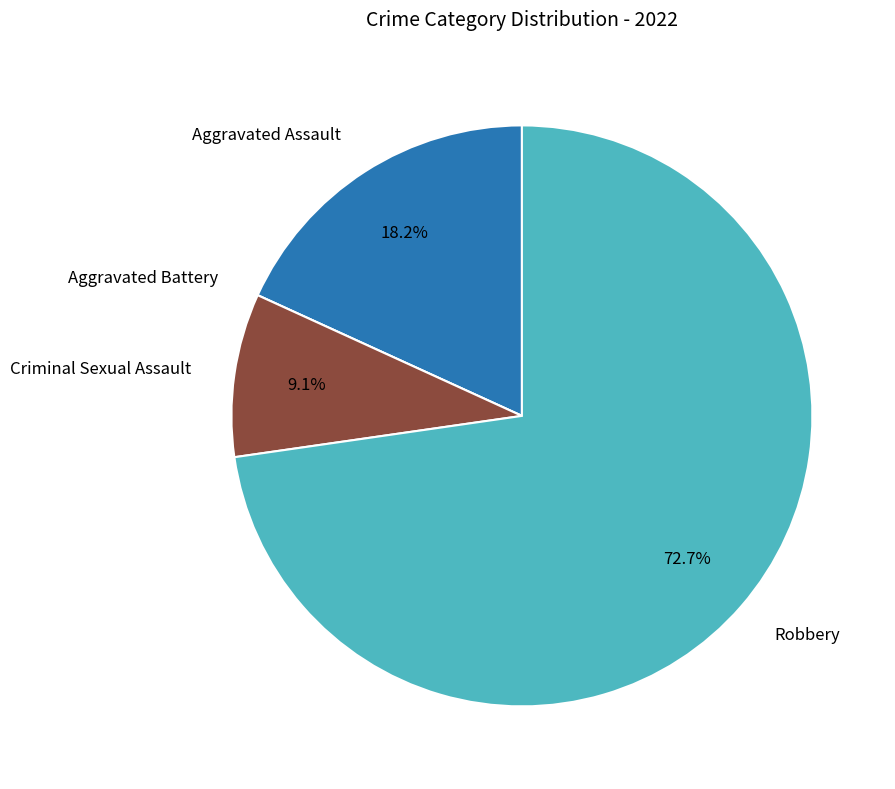

Which category accounts for the majority?

Robbery